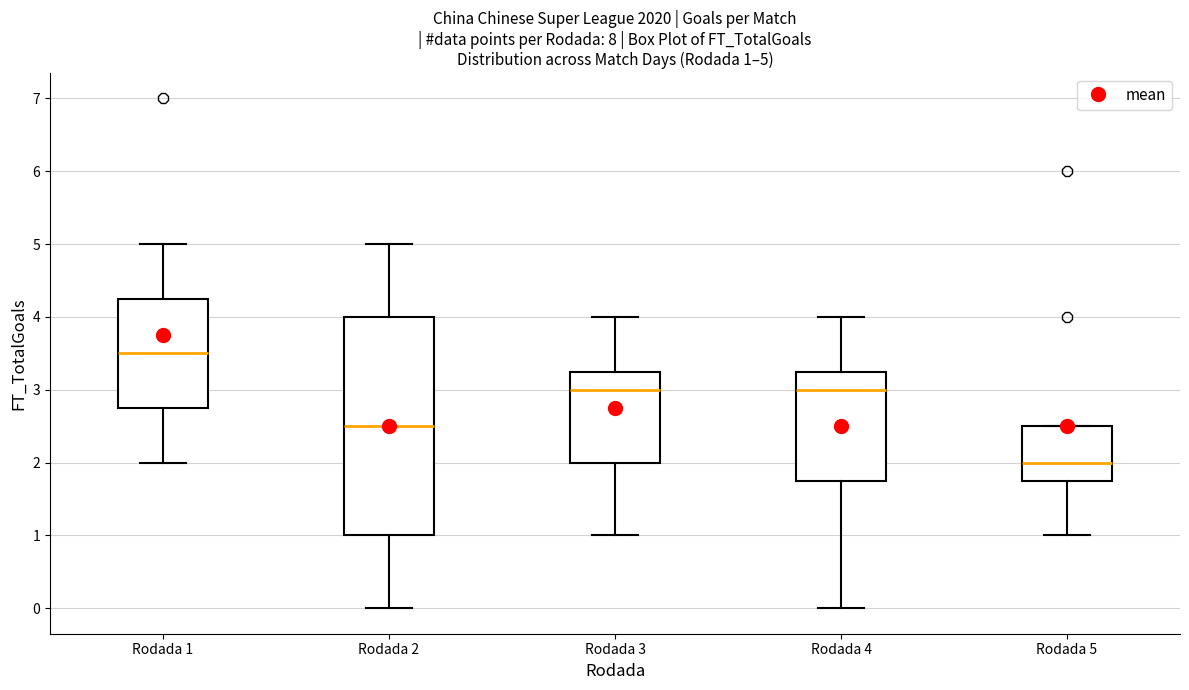

Which box is the tallest, from its lower edge to its upper edge?

Rodada 2